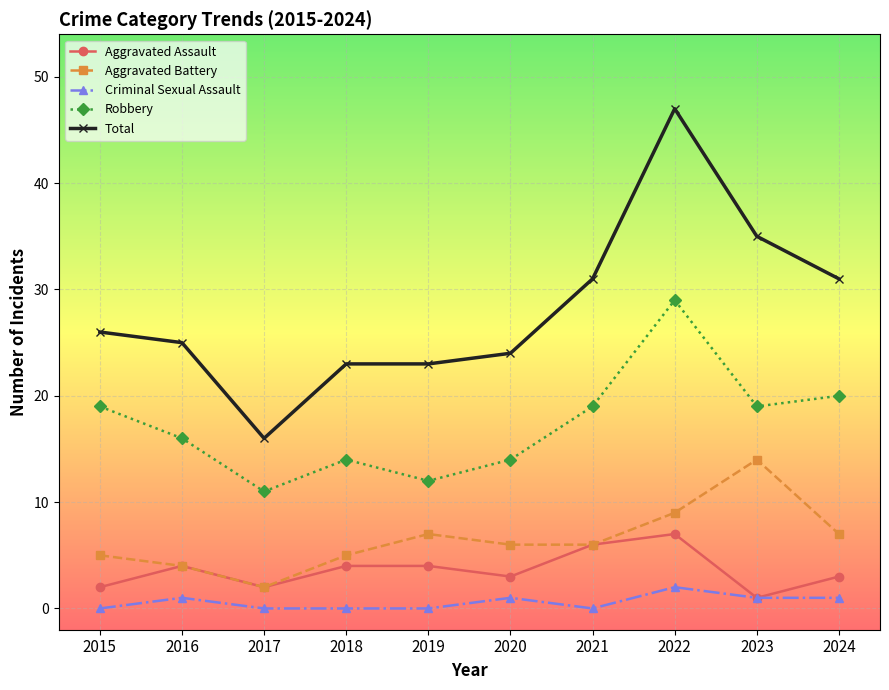

What is the total value across all series at 2021?

62